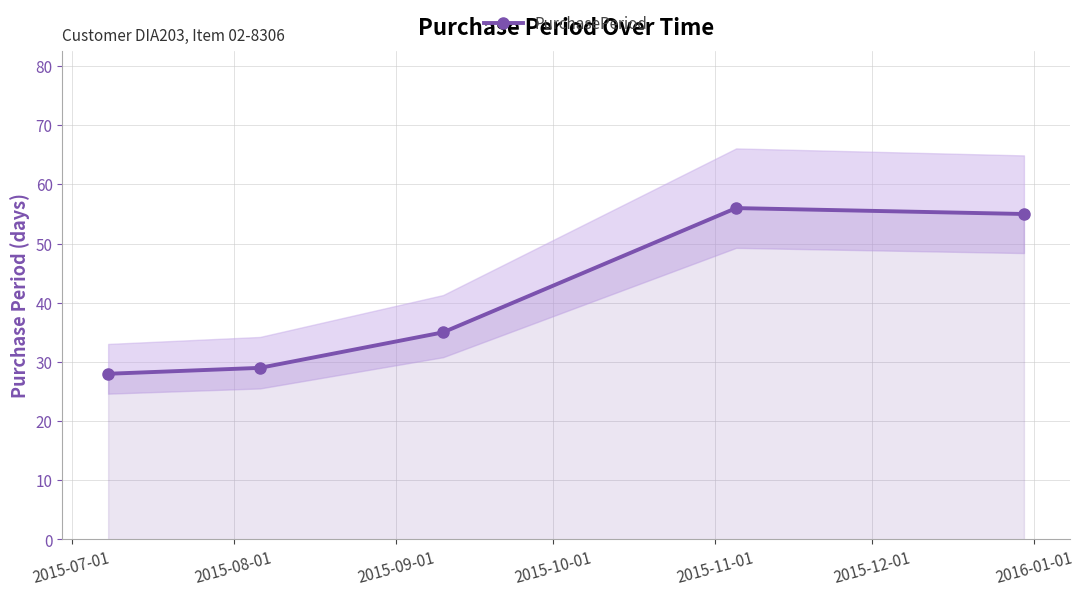

What is the approximate value at 2015-09-01, to the nearest 10?

40